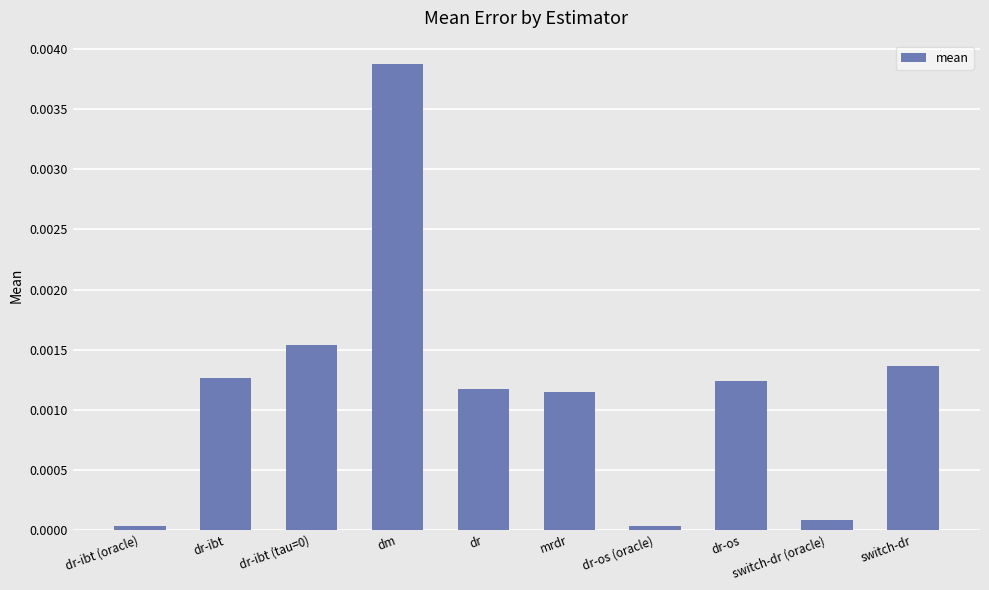

What is the label of the 9th bar from the right?

dr-ibt